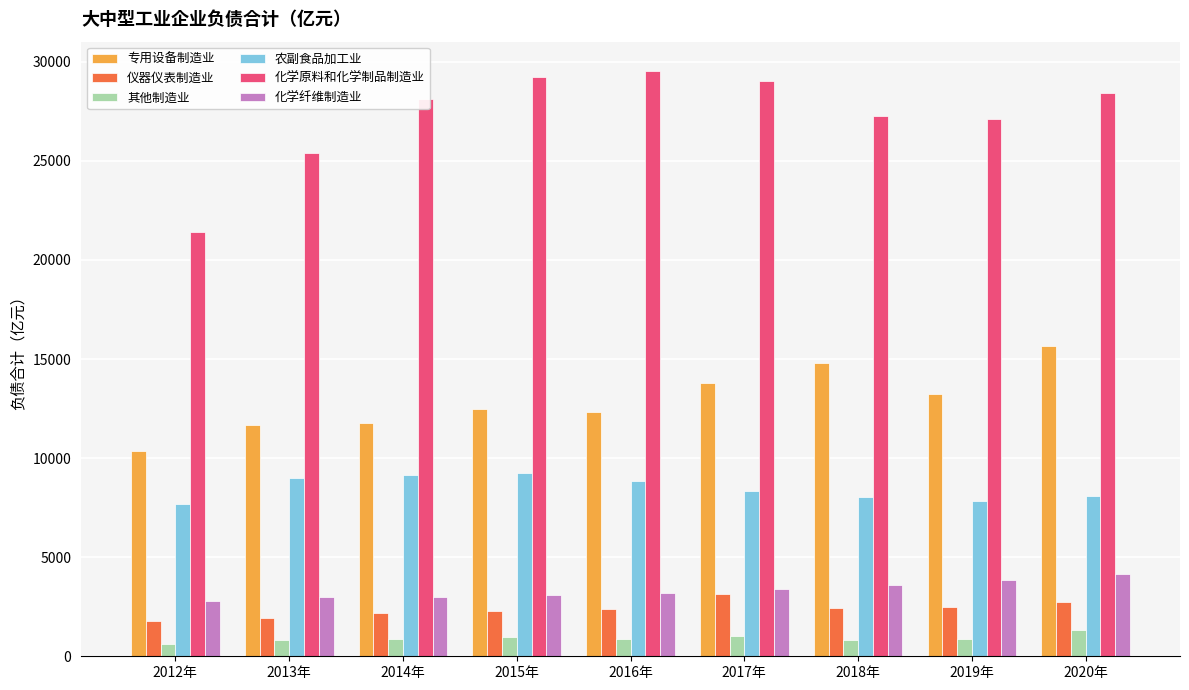

Does the chart contain any negative values?

No